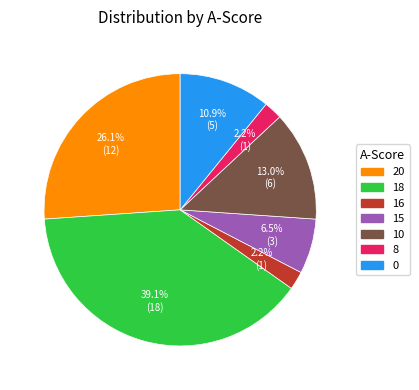

Which has a higher value, 20 or 16?

20